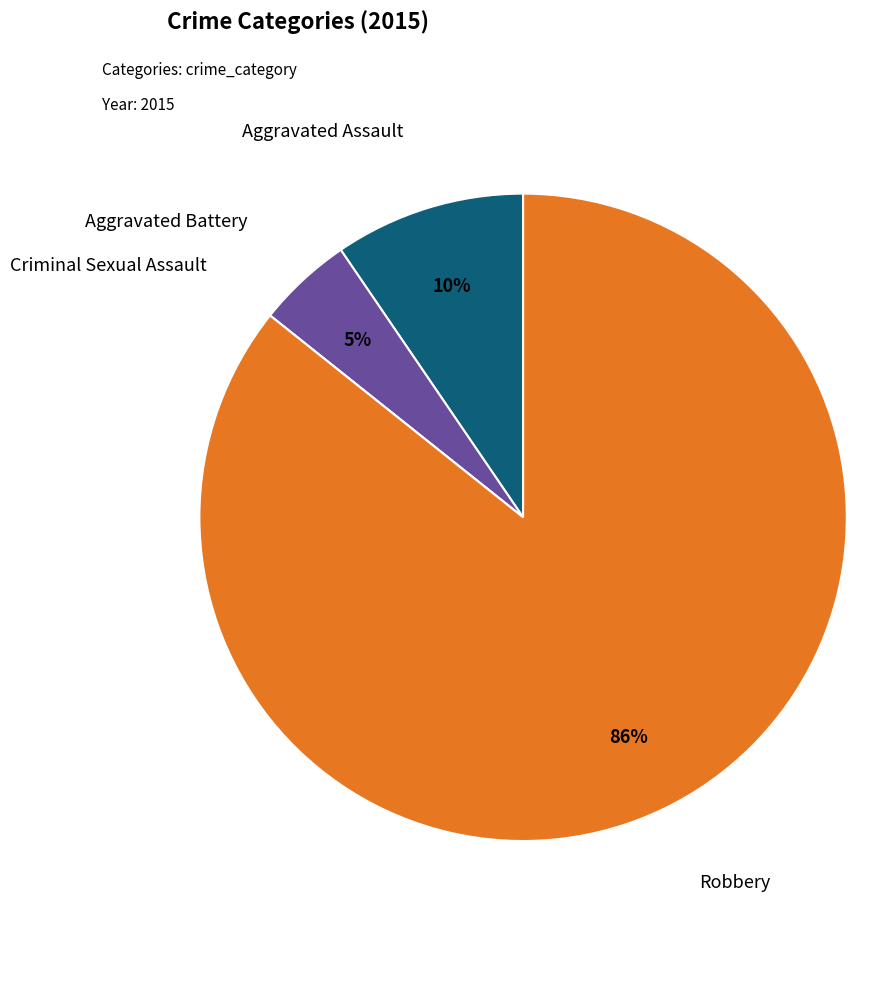

Is there a majority slice in this chart?

Yes